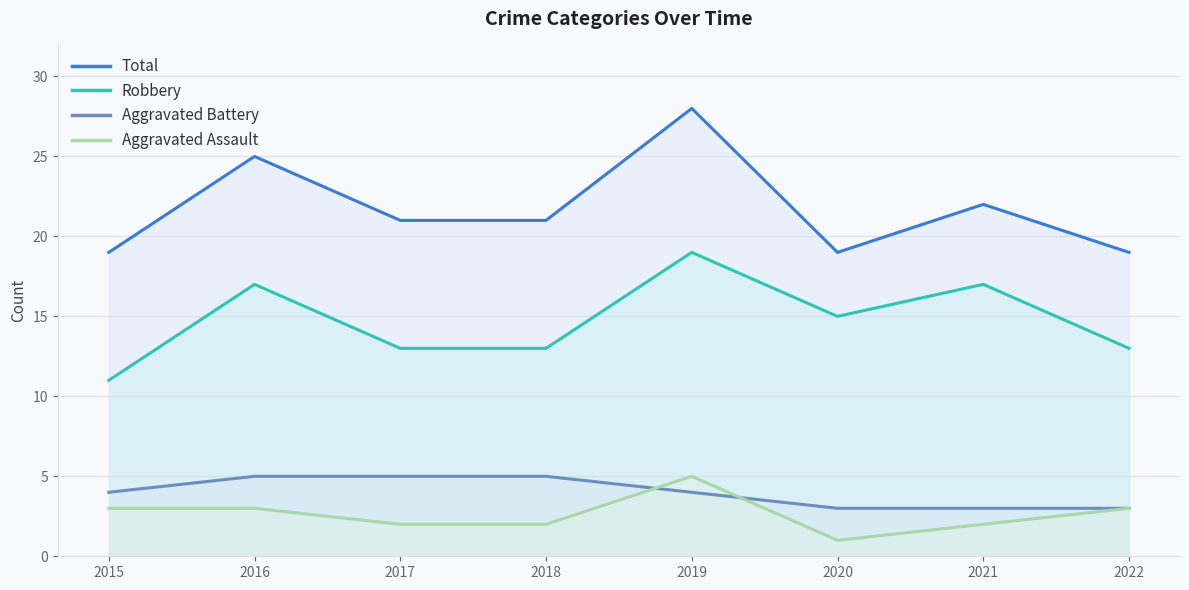

True or false: Aggravated Battery has more than 1 interior local peaks.

False